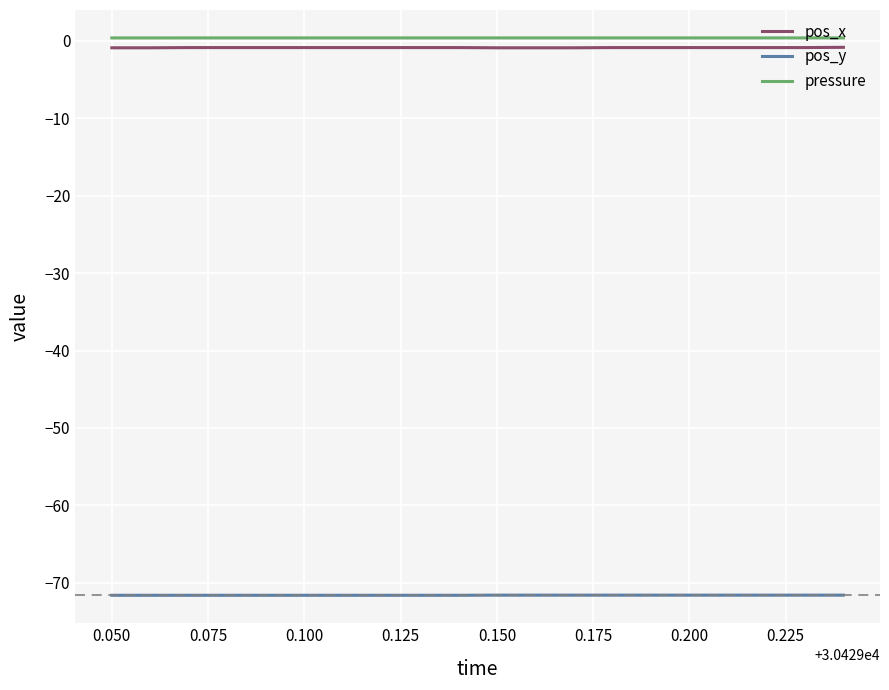

True or false: pos_y and pressure cross at least once.

False